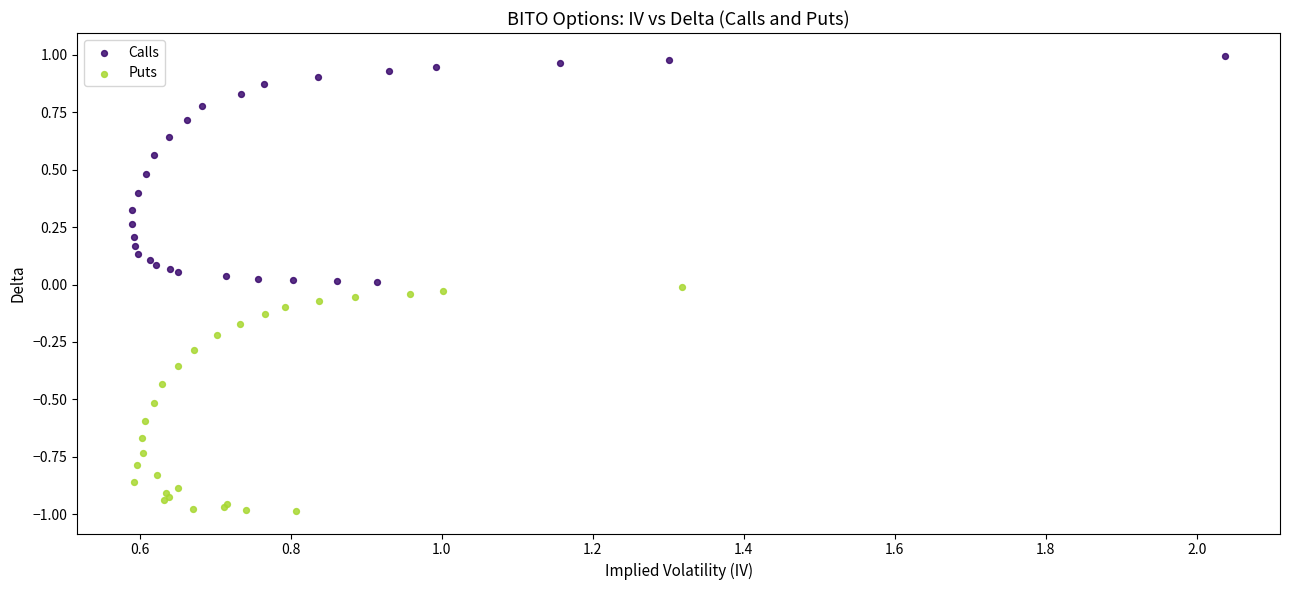

Which series reaches the minimum Y coordinate?

Puts